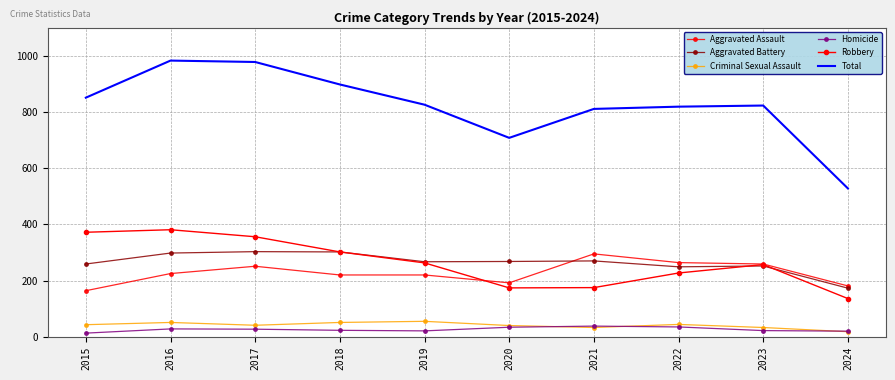

Which series has the largest total across all categories?

Total